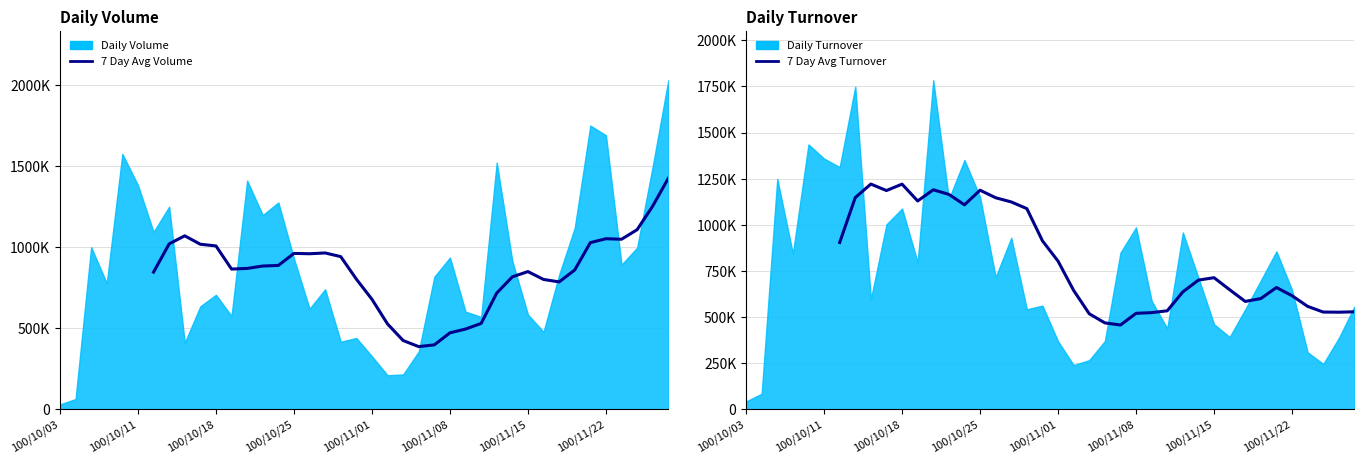

Where do 7 Day Avg Turnover and 7 Day Avg Volume first cross each other?

27 and 28